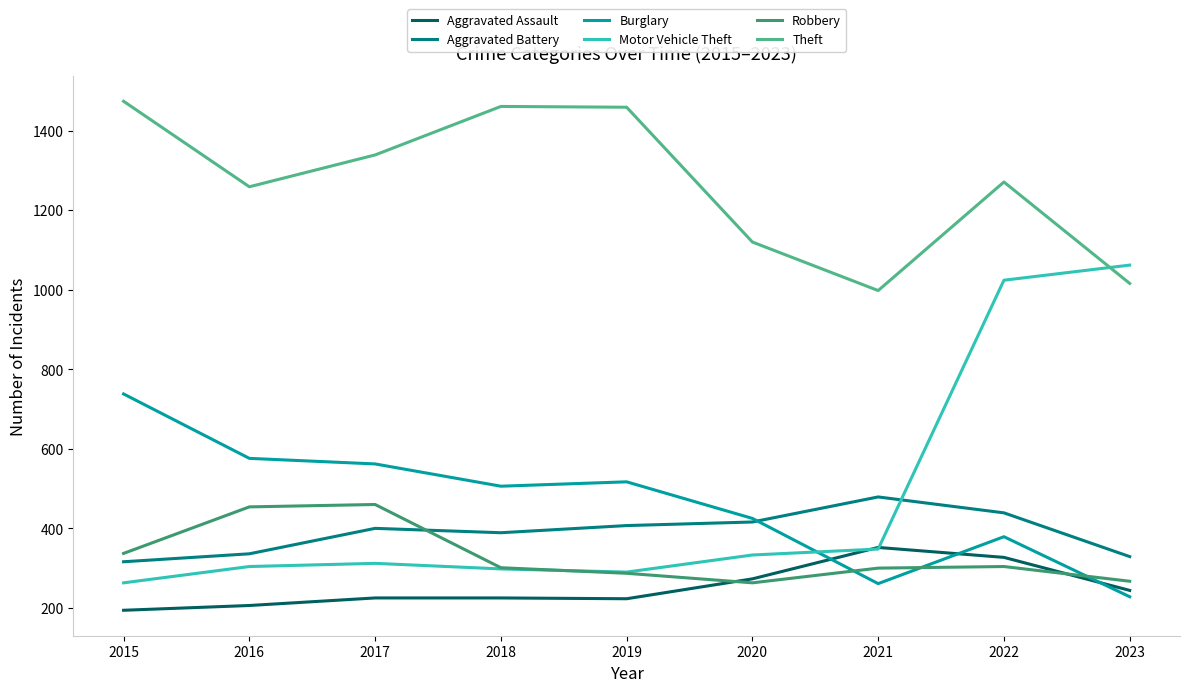

At which label is Theft closest to 1236?

2016